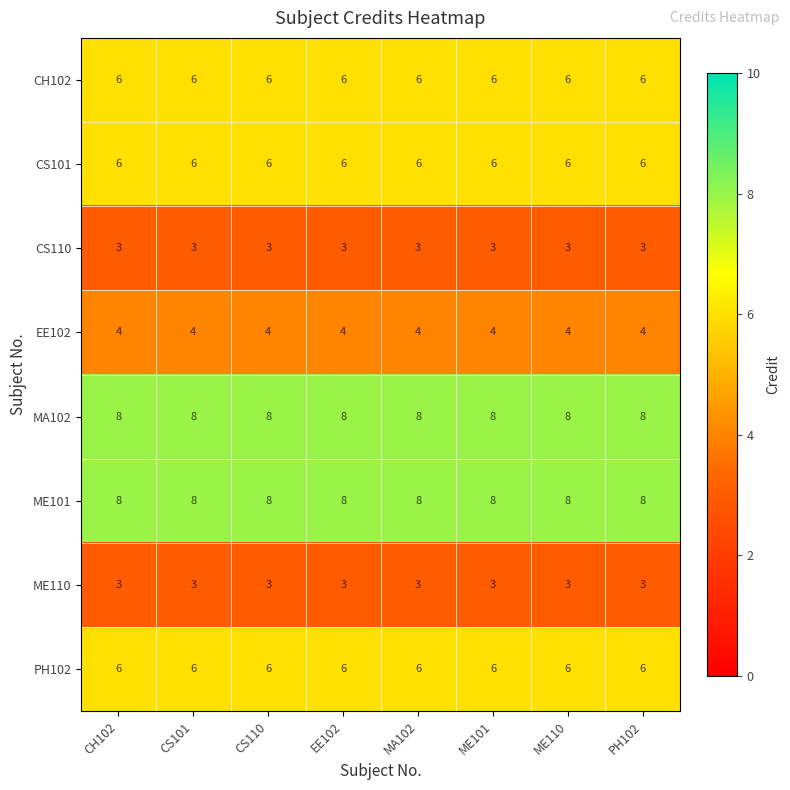

What is the difference between the highest and lowest values at PH102?

5